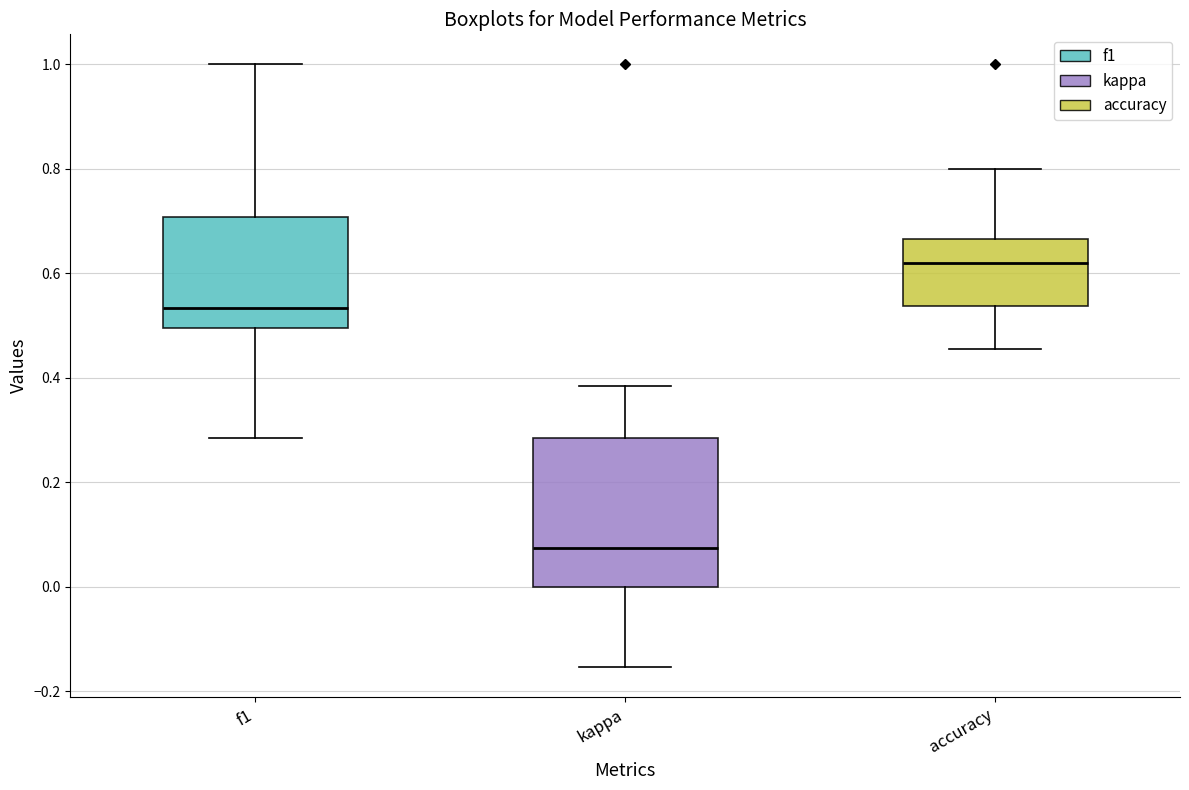

Reading left to right, transcribe this box plot: for each box, give where its median line is, the range the box spans, and where its two whiskers end, as read against the y-axis. The values are not printed on the chart, so give them approximately, as read against the axis.

f1: median 0.54, box 0.50 to 0.70, whiskers 0.28 to 1.00
kappa: median 0.08, box 0.00 to 0.28, whiskers -0.16 to 0.38
accuracy: median 0.62, box 0.54 to 0.66, whiskers 0.46 to 0.80